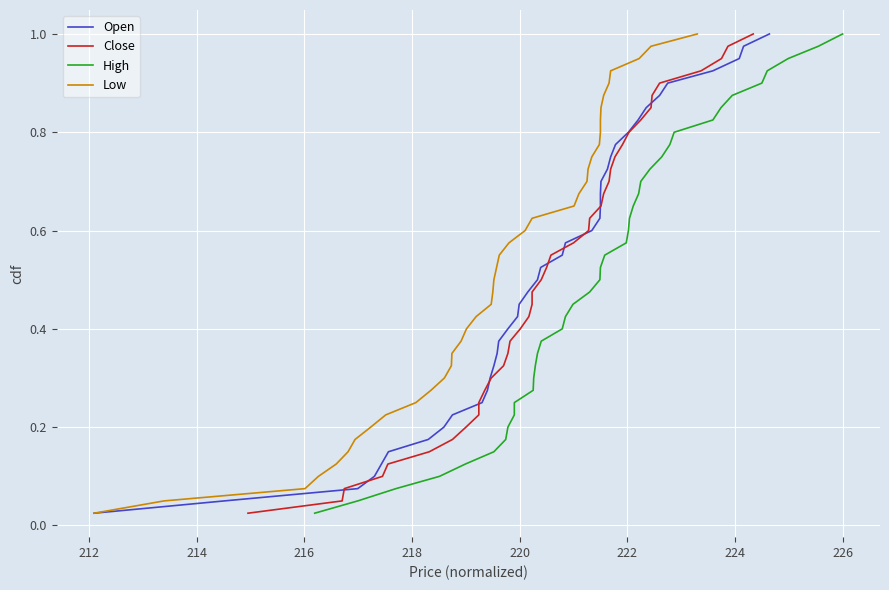

True or false: High and Low intersect in this chart.

False